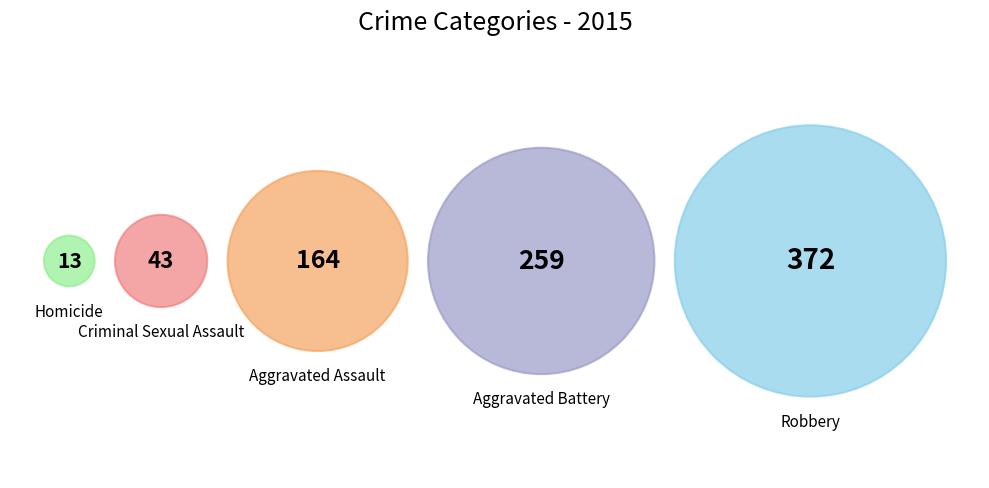

To the nearest percent, what is the difference between the Robbery and Aggravated Assault slice percentages?

24%